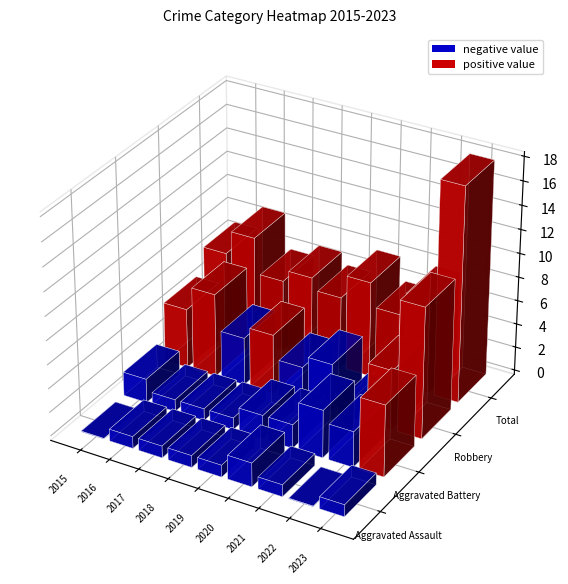

Where does the Aggravated Battery series first go above 2?

2021